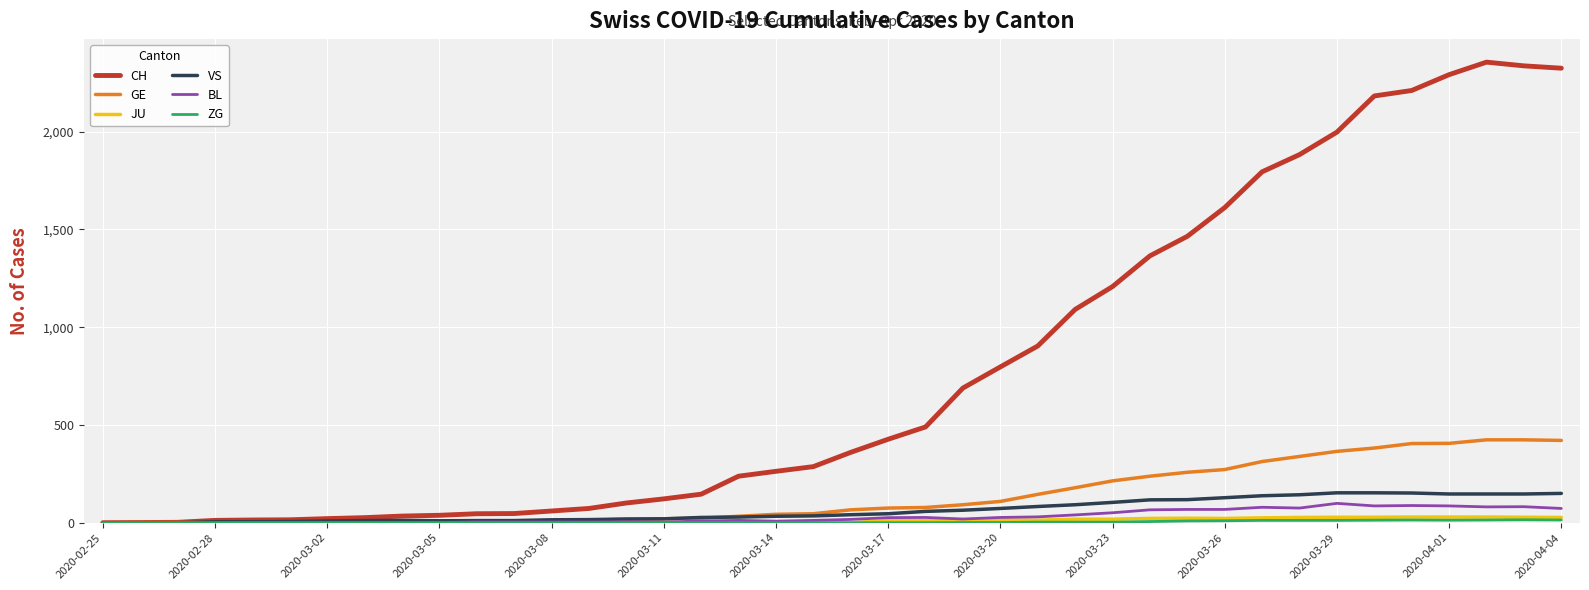

Which series has the largest range (max minus min)?

CH